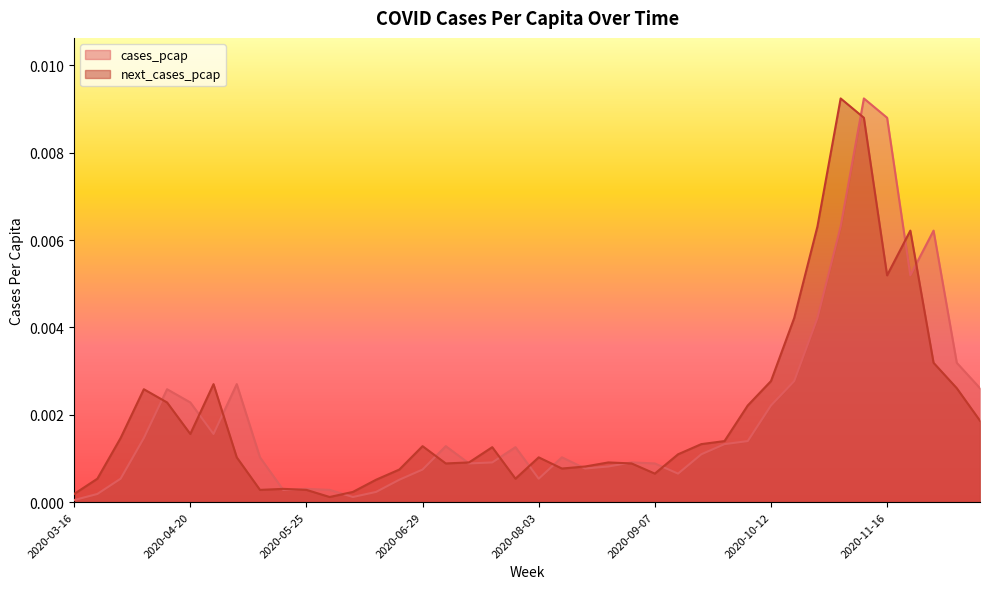

List the series in order of their peak value, highest first.

cases_pcap, next_cases_pcap